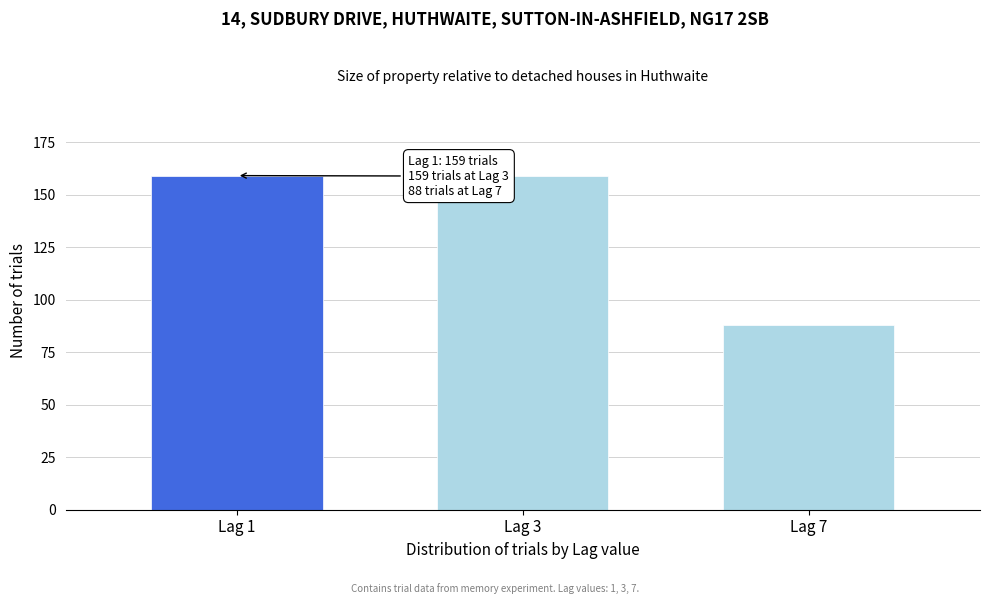

Reading left to right, transcribe all the data shown in this chart.

Lag 1=159	Lag 3=159	Lag 7=88